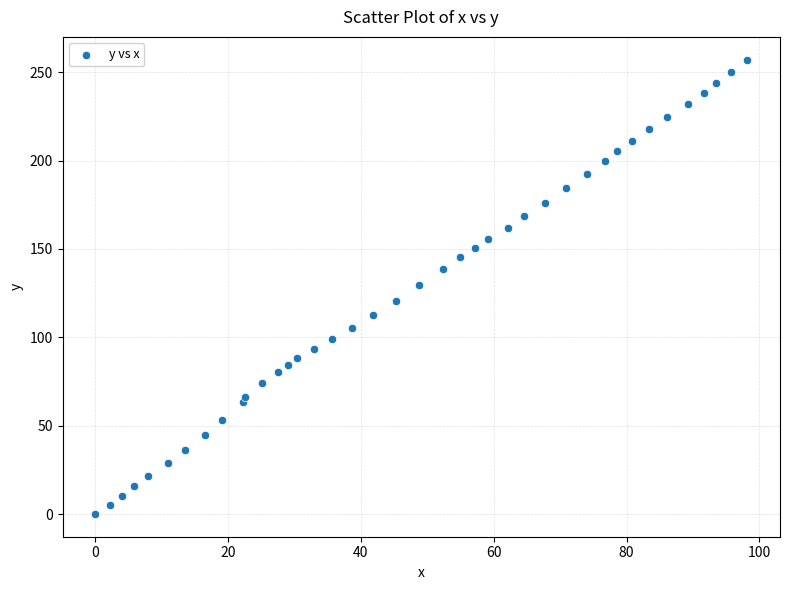

What is the range of X values (max minus min)?

98.2